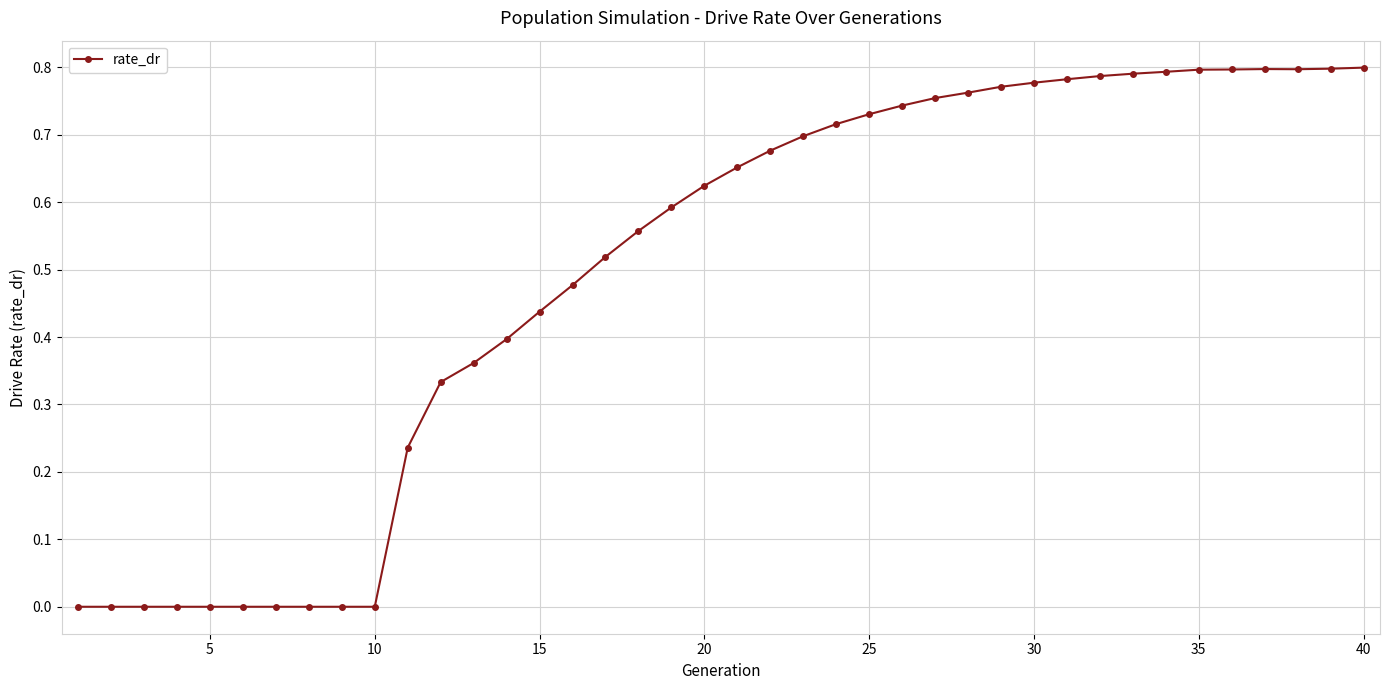

What is the sum of all values?

19.8